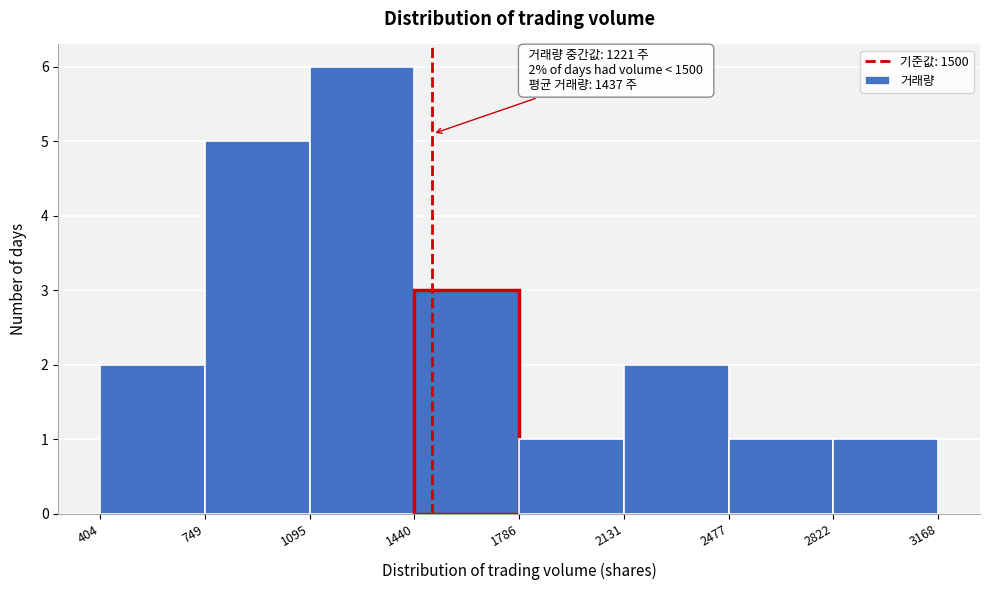

Which range on the x-axis has the tallest bar?

1095 to 1440